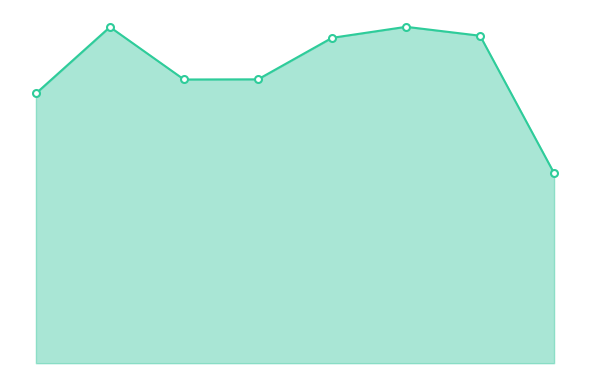

Does the chart have visible grid lines?

No